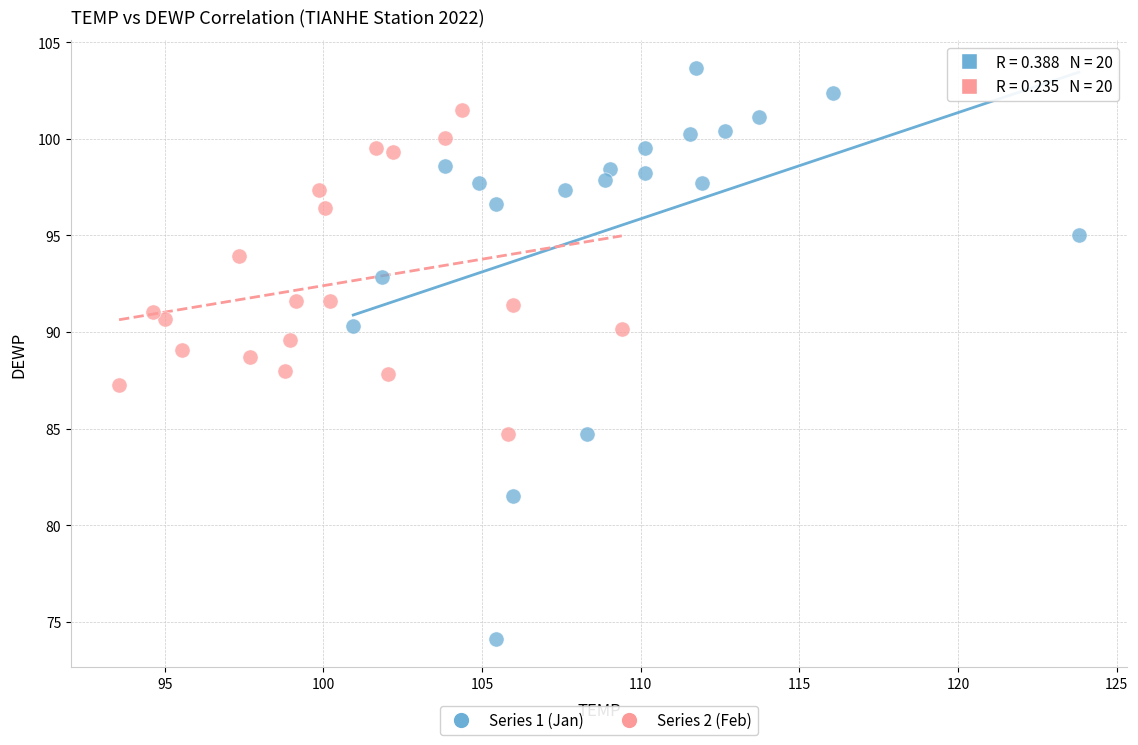

Which series has the largest Y range (max minus min)?

Series 1 (Jan)